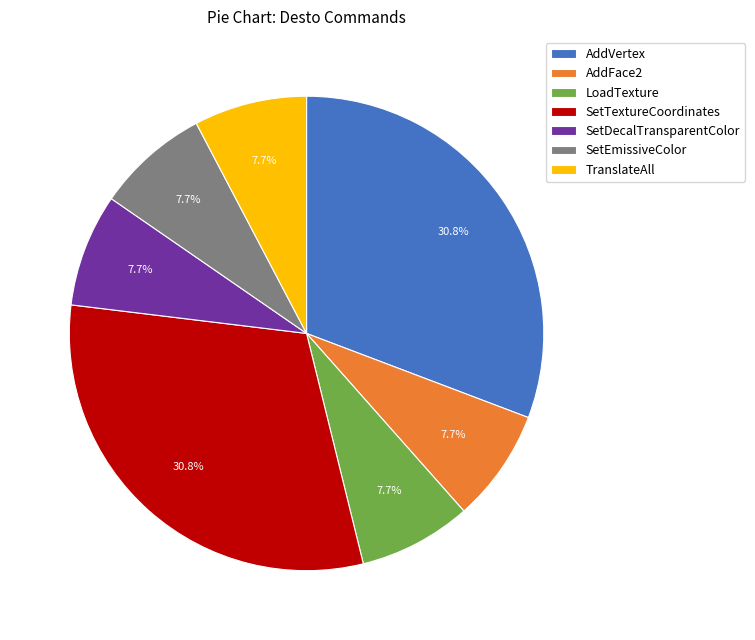

To the nearest percent, what percentage of the pie is AddFace2?

8%